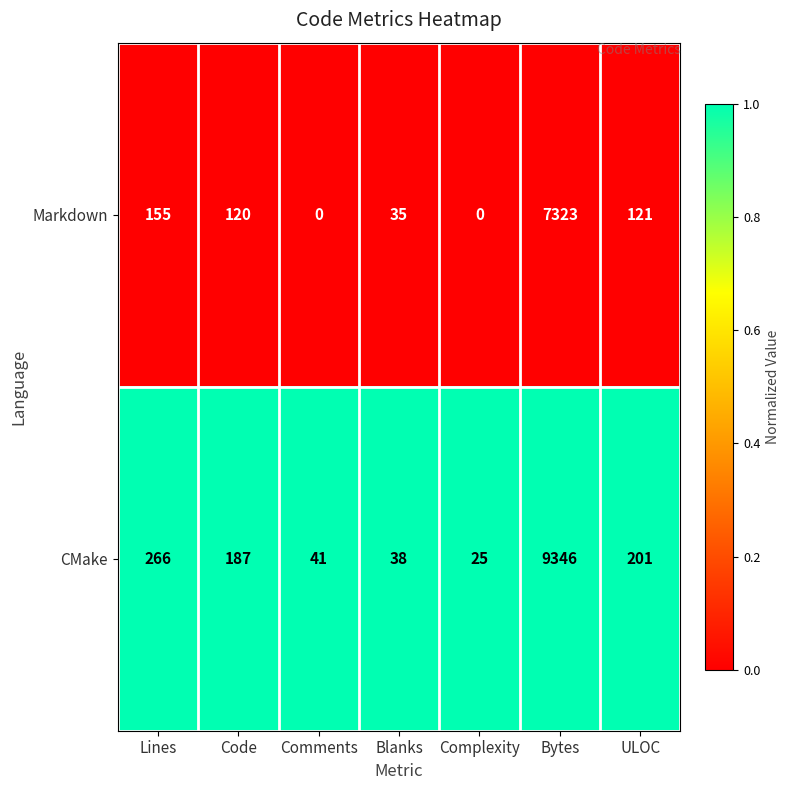

At which category is the sum across all series the highest?

Bytes